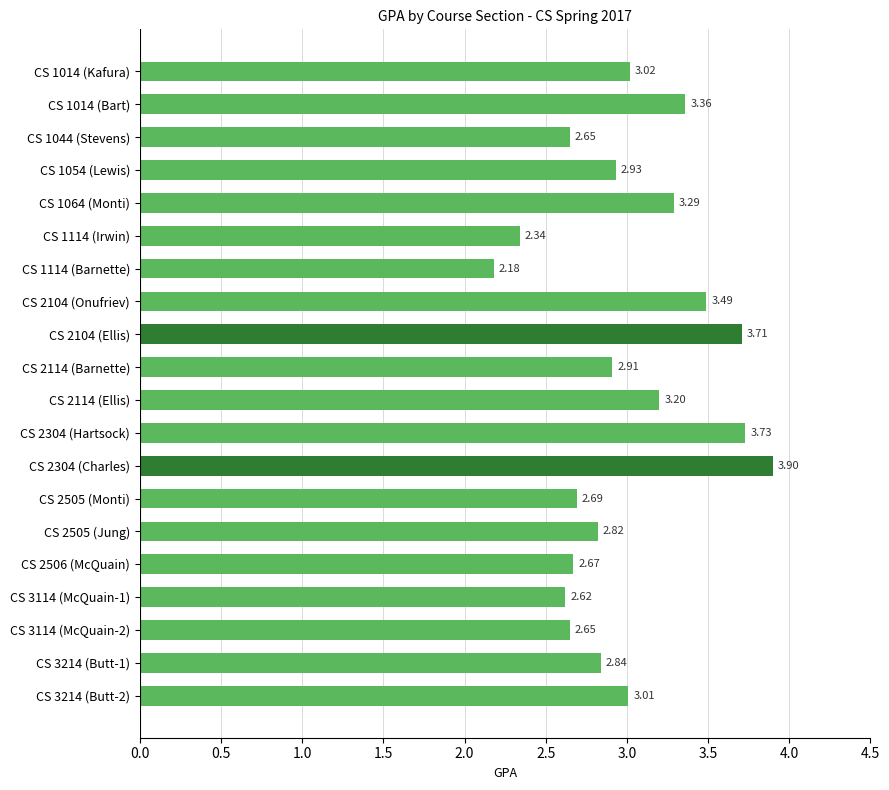

What is the difference between the second highest and second lowest values?

1.4